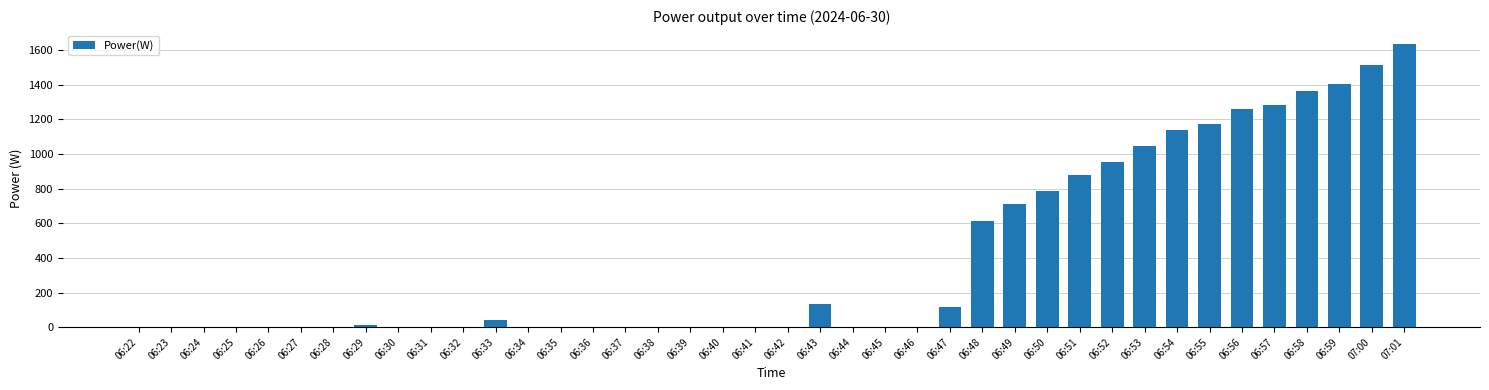

Reading right to left, what are all the values shown in this chart?

1634	1515	1405	1363	1284	1262	1176	1136	1049	954	881	789	709	612	119	0	0	0	133	0	0	0	0	0	0	0	0	0	44	0	0	0	11	0	0	0	0	0	0	0